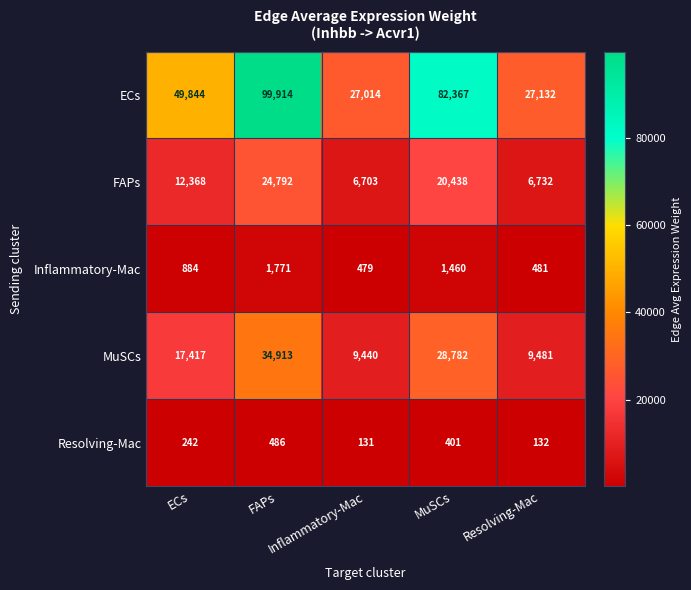

At how many categories does at least one series exceed 41821?

3